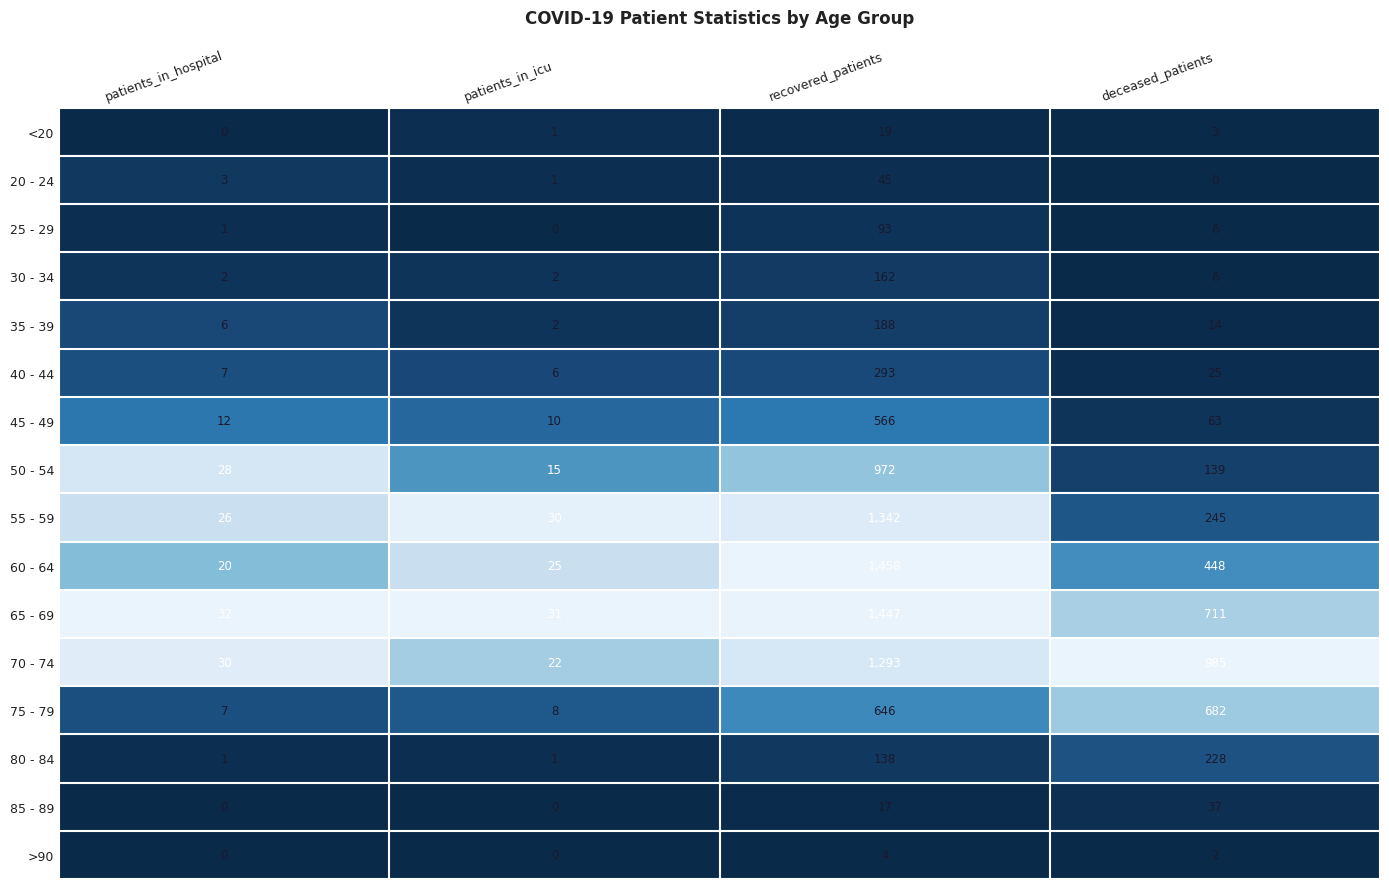

Which series has the largest total across all categories?

70 - 74